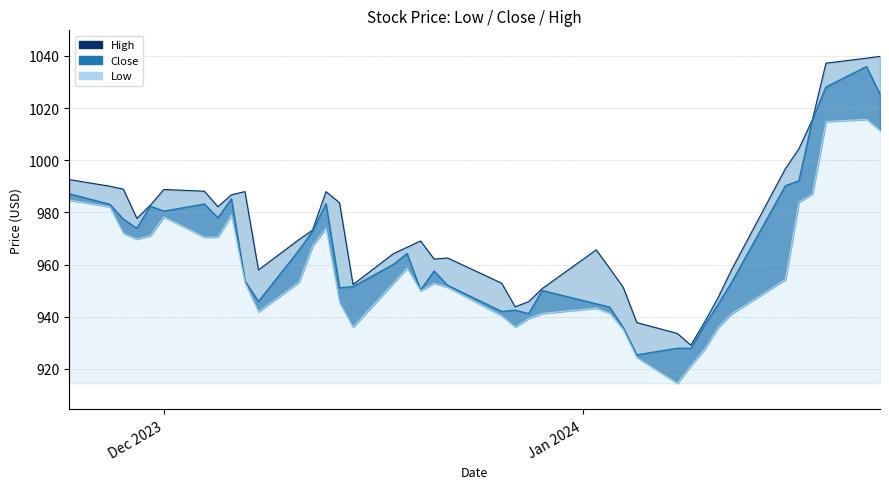

What is the value of the Low point at the 18th from the left?

958.7